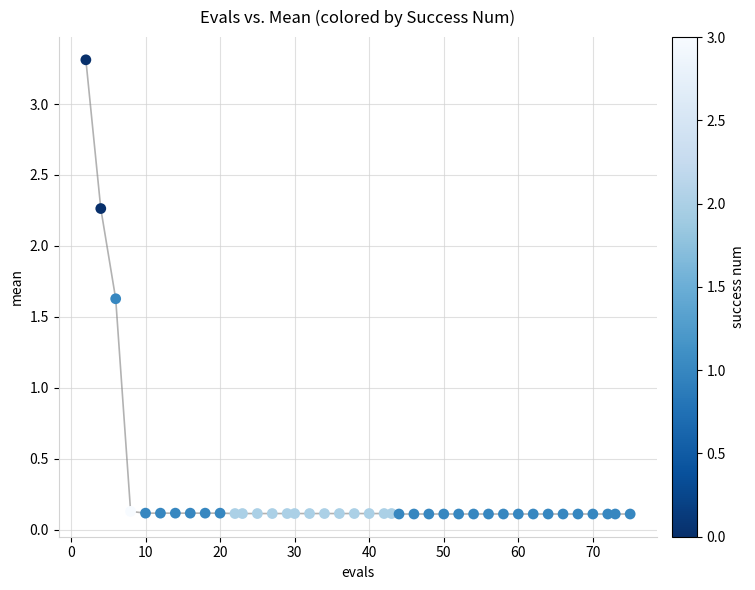

What Y value in the scatter plot is closest to 1?

1.6